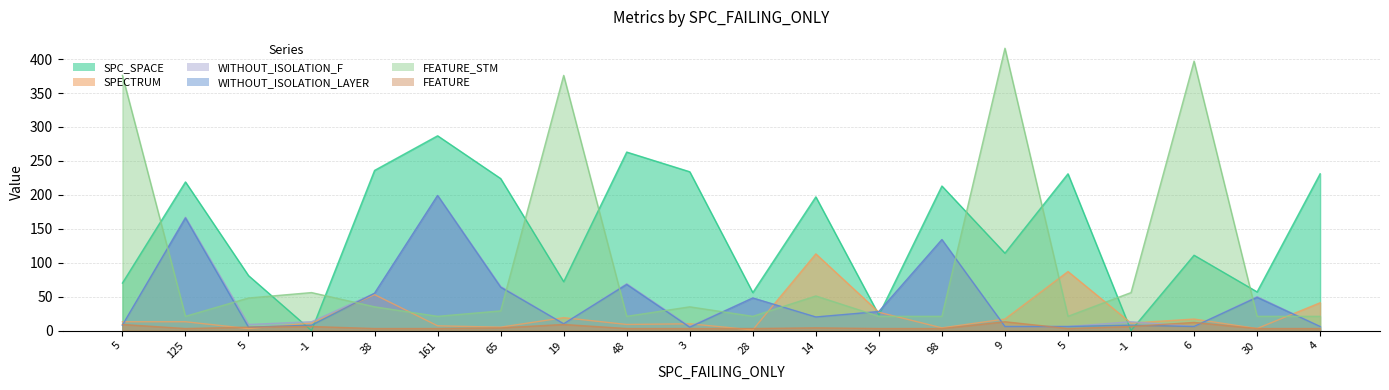

Where is SPC_SPACE nearest to the value 143?

9